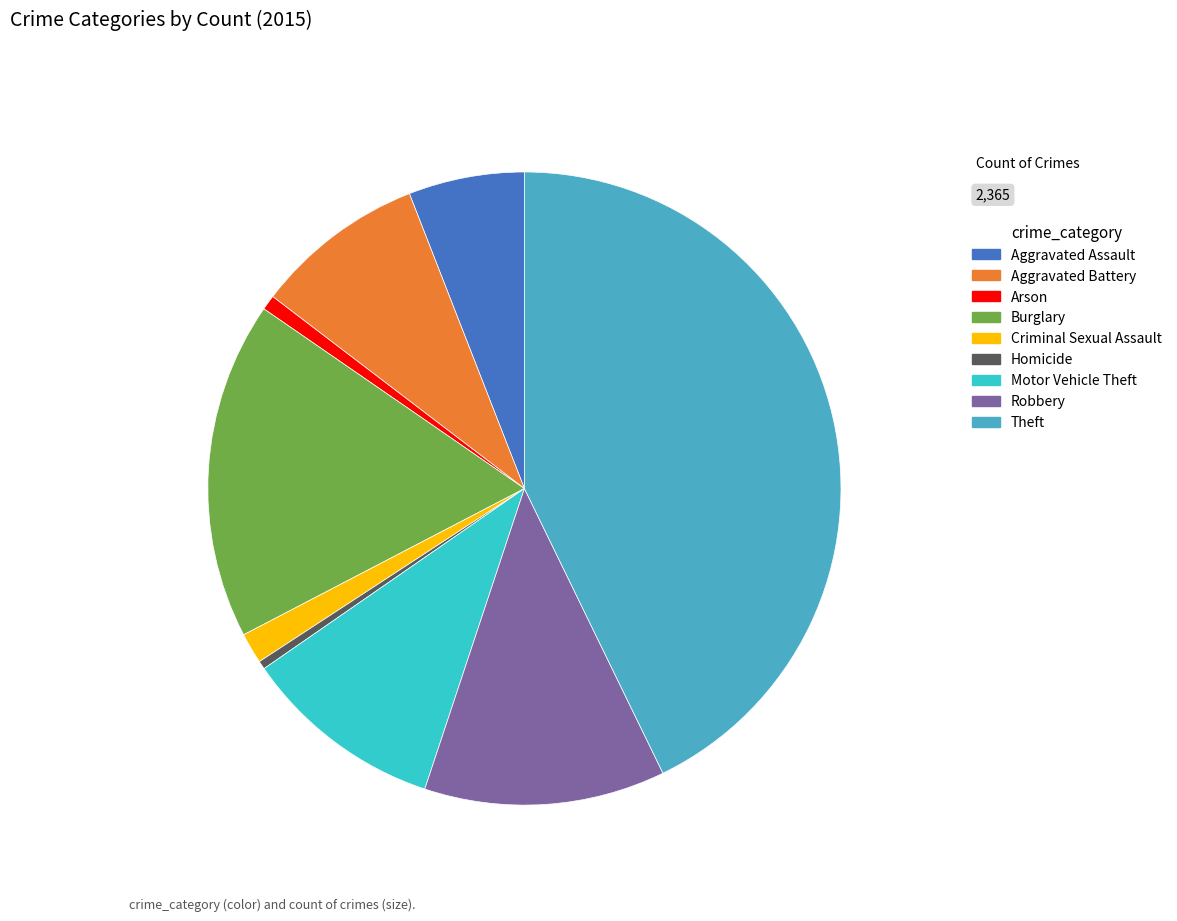

Approximately how many times larger is the value at Aggravated Battery compared to Arson?

11.4